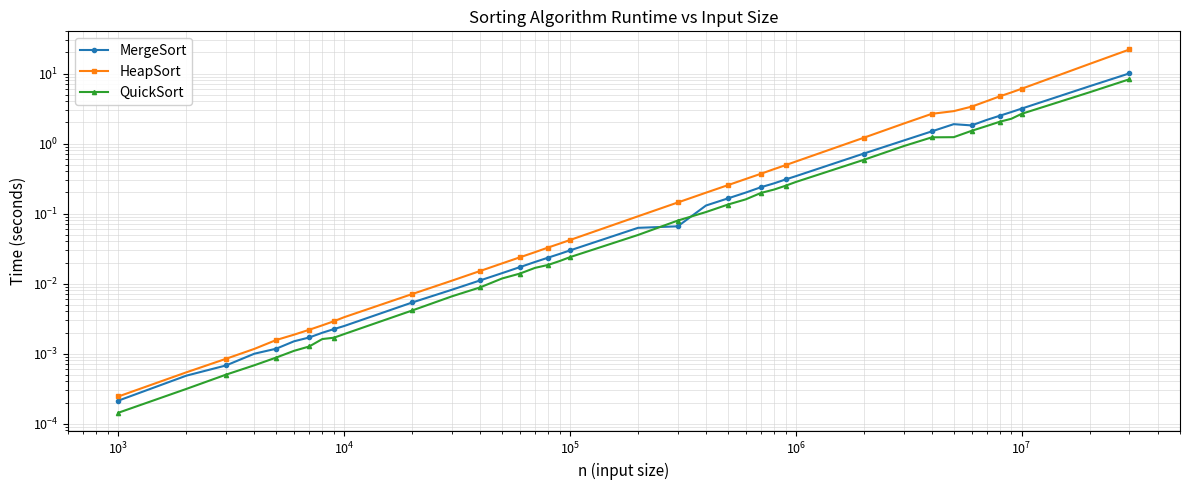

Reading left to right, extract all data points from this chart.

MergeSort: 0.0	0.0	0.0	0.0	0.0	0.0	0.0	0.0	0.0	0.0	0.0	0.0	0.0	0.0	0.0	0.0	0.0	0.0	0.0	0.1	0.1	0.1	0.2	0.2	0.2	0.3	0.3	0.3	0.7	1.1	1.5	1.9	1.8	2.2	2.5	2.8	3.2	6.6	10.1
HeapSort: 0.0	0.0	0.0	0.0	0.0	0.0	0.0	0.0	0.0	0.0	0.0	0.0	0.0	0.0	0.0	0.0	0.0	0.0	0.0	0.1	0.1	0.2	0.3	0.3	0.4	0.4	0.5	0.6	1.2	1.9	2.7	2.9	3.4	4.0	4.7	5.4	6.1	13.7	22.0
QuickSort: 0.0	0.0	0.0	0.0	0.0	0.0	0.0	0.0	0.0	0.0	0.0	0.0	0.0	0.0	0.0	0.0	0.0	0.0	0.0	0.0	0.1	0.1	0.1	0.2	0.2	0.2	0.2	0.3	0.6	0.9	1.2	1.2	1.5	1.8	2.0	2.3	2.7	5.4	8.3